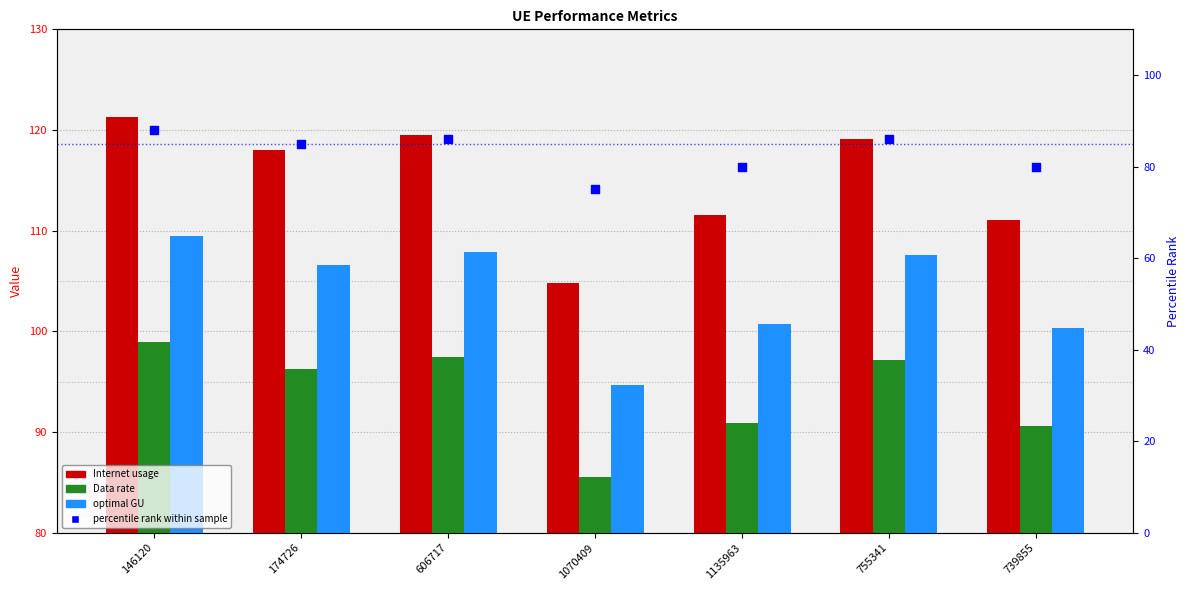

What are all the series names shown in the legend?

Internet usage, Data rate, optimal GU, percentile rank